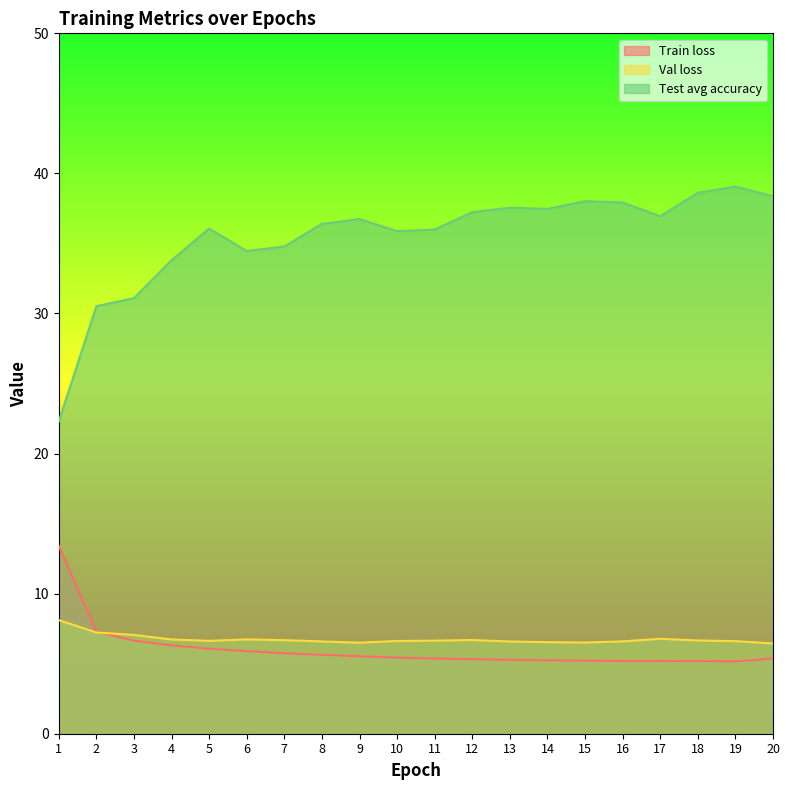

Does the chart display data point markers on the line(s)?

No